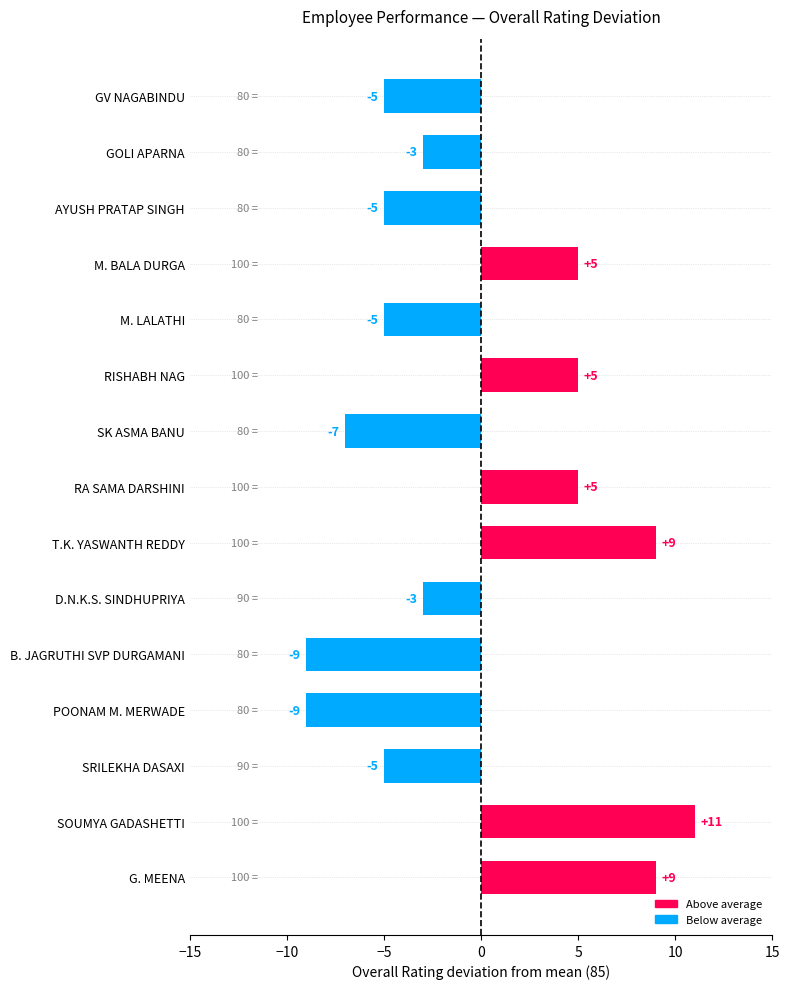

What is the difference between the maximum and second lowest values?

20